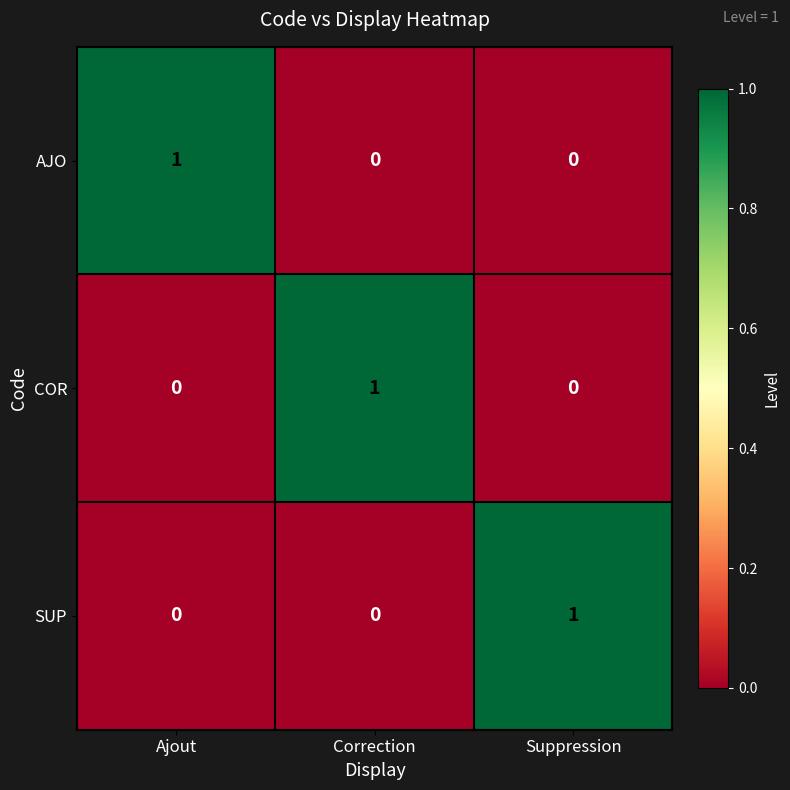

What is the spread (max minus min) of values at Correction?

1